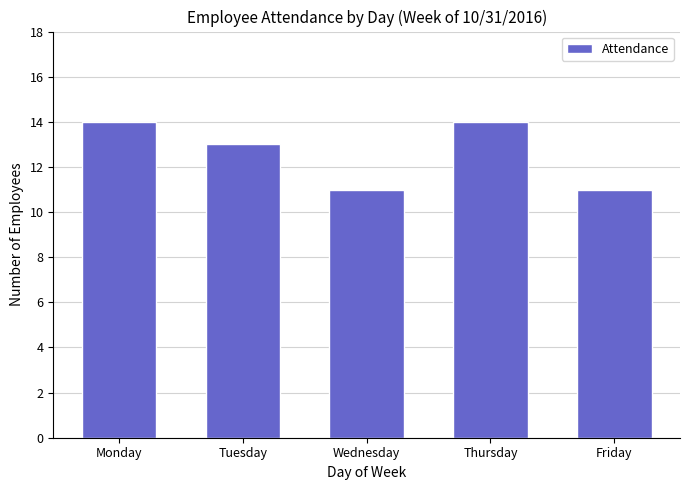

Reading right to left, list all the values displayed in this chart.

Friday=11	Thursday=14	Wednesday=11	Tuesday=13	Monday=14